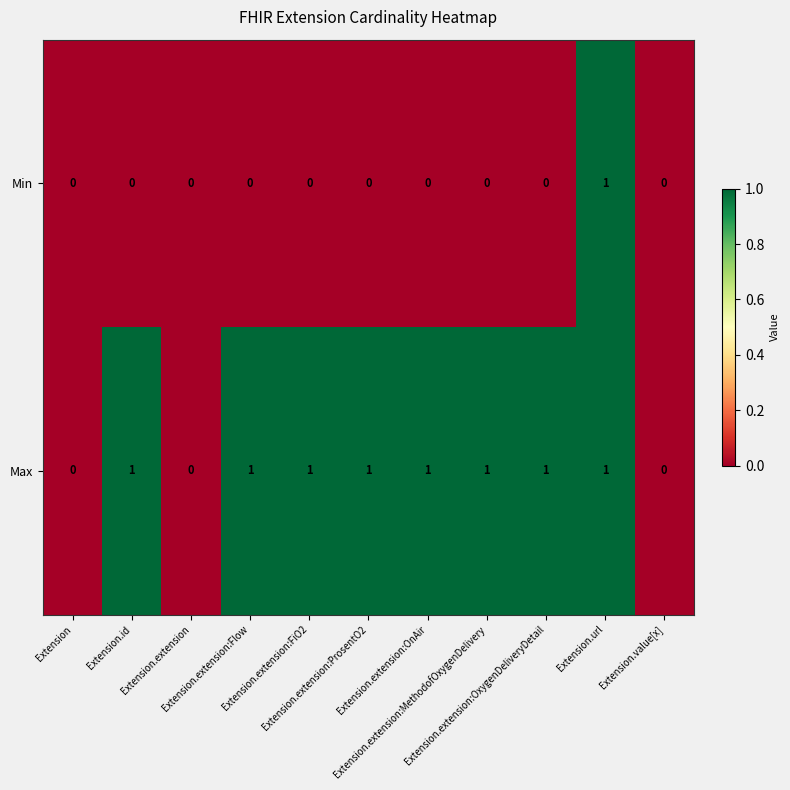

Which series has the largest total across all categories?

Max